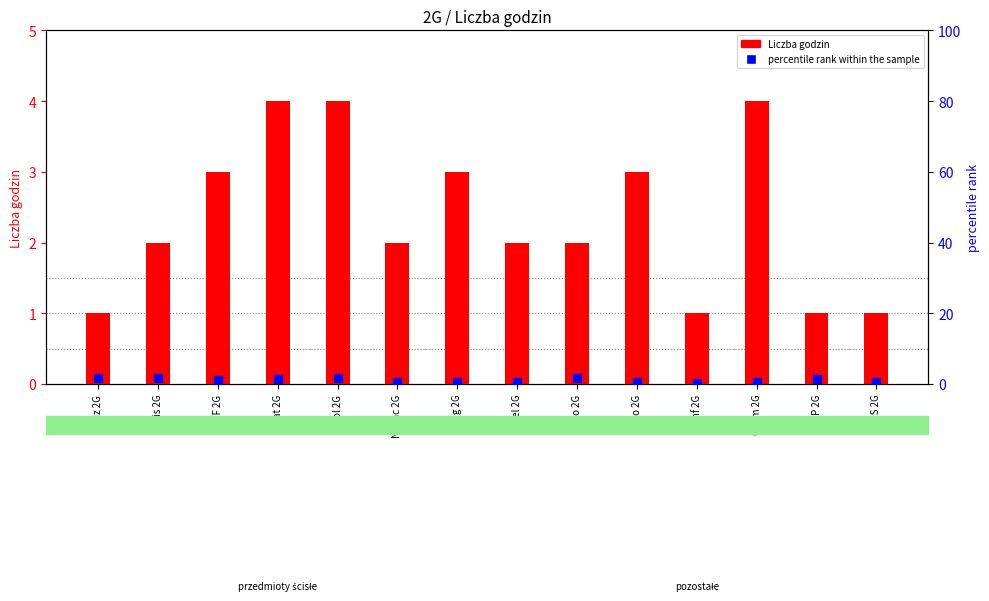

At how many categories does at least one series exceed 3?

3